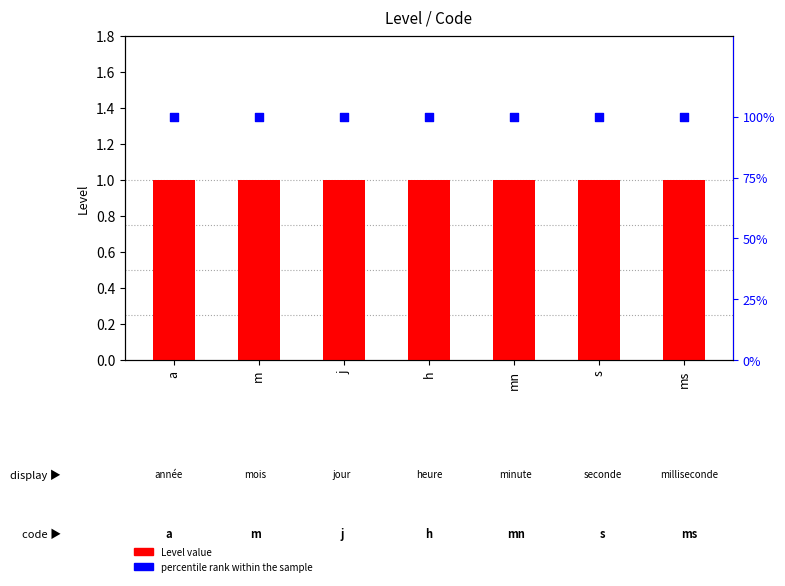

At which category is the sum across all series the highest?

a